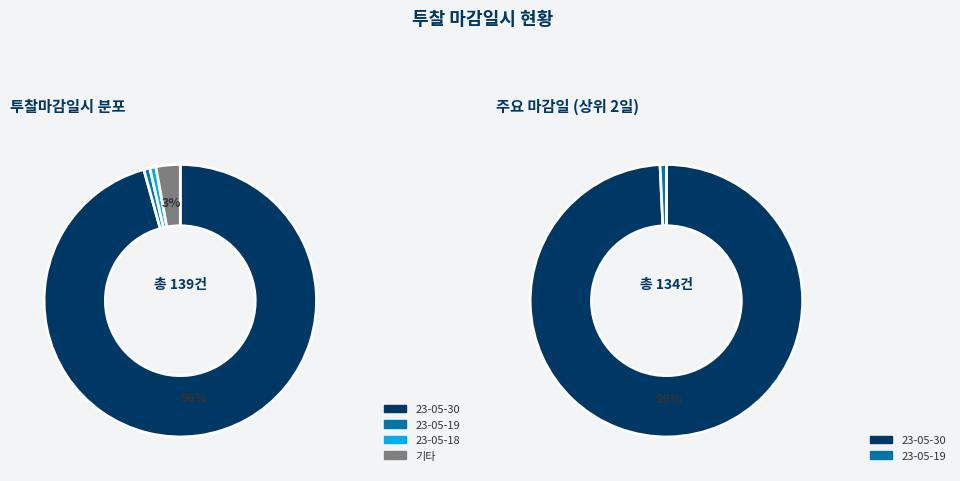

Does 23-05-19 represent more than half of the total?

No